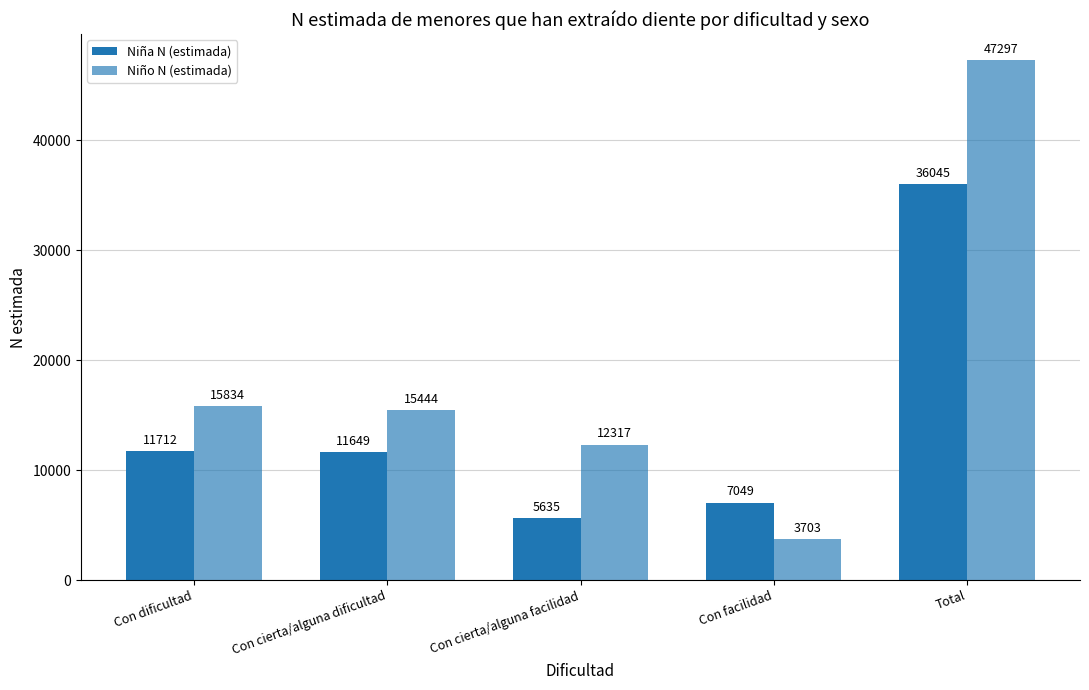

What is the total value across all series at Con dificultad?

27546